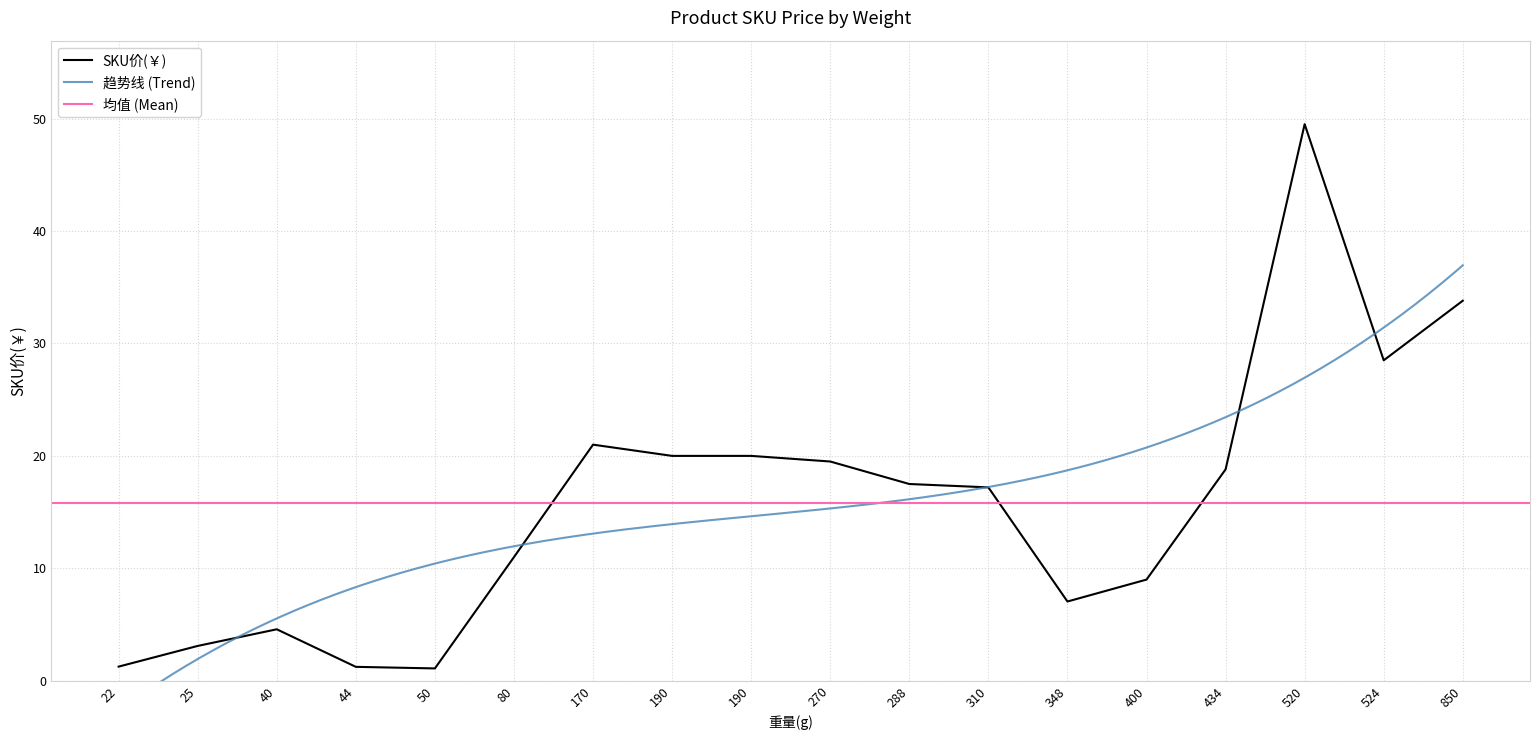

Is this an area chart (filled region under the line)?

No